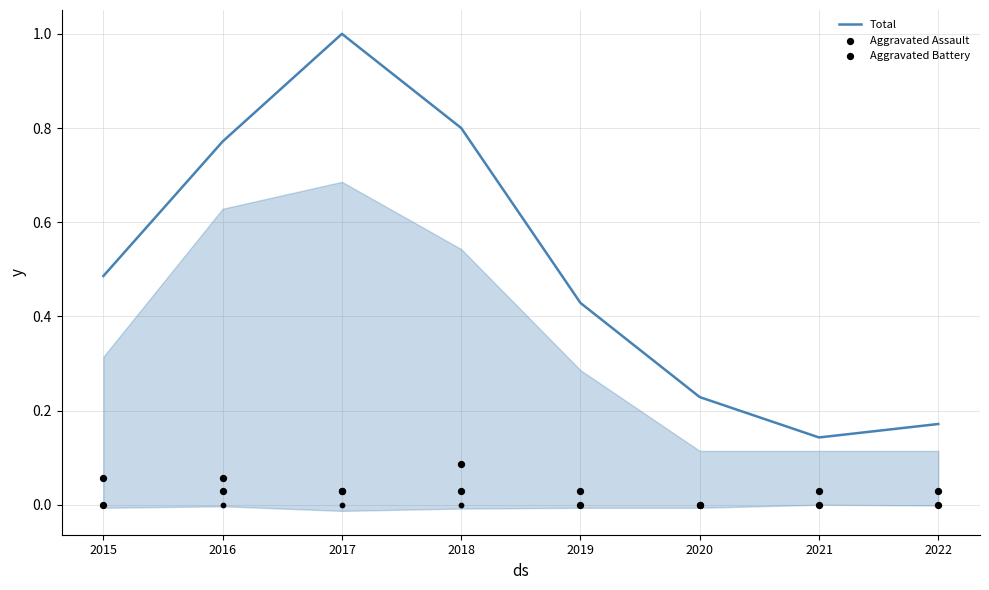

Which series reaches the minimum Y coordinate?

Aggravated Assault